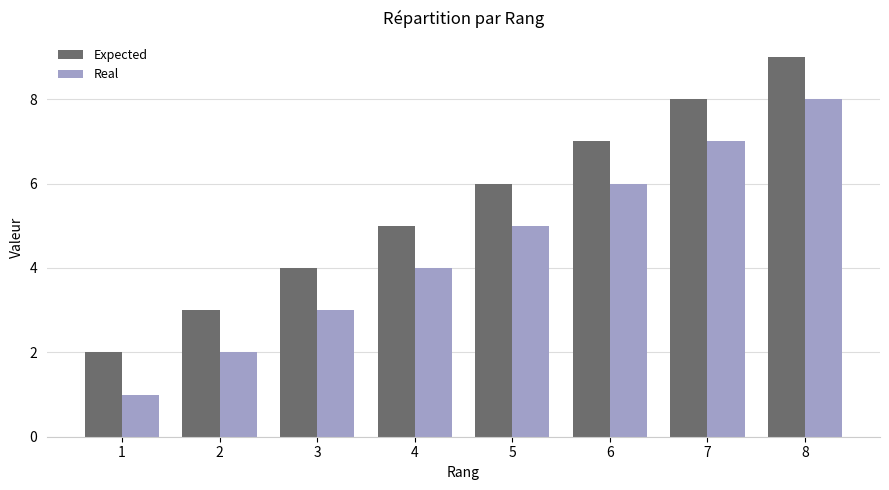

How many distinct data groups are displayed?

2